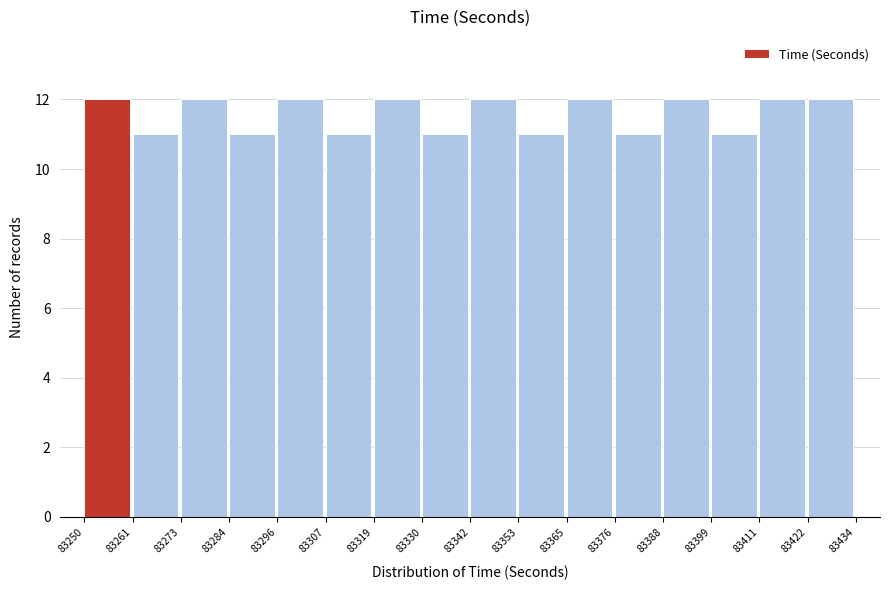

What is the height of the bar covering 83284 to 83296 on the x-axis? The values are not printed on the chart, so give them approximately, as read against the axis.

11